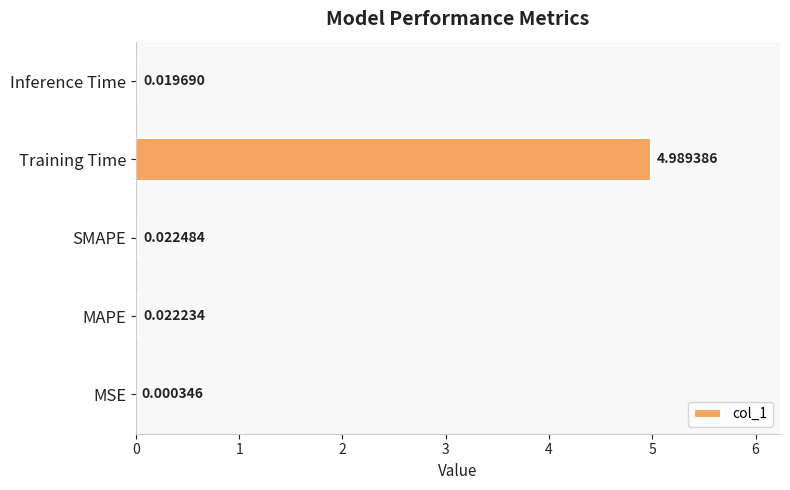

Which category has the highest value across all series?

Training Time